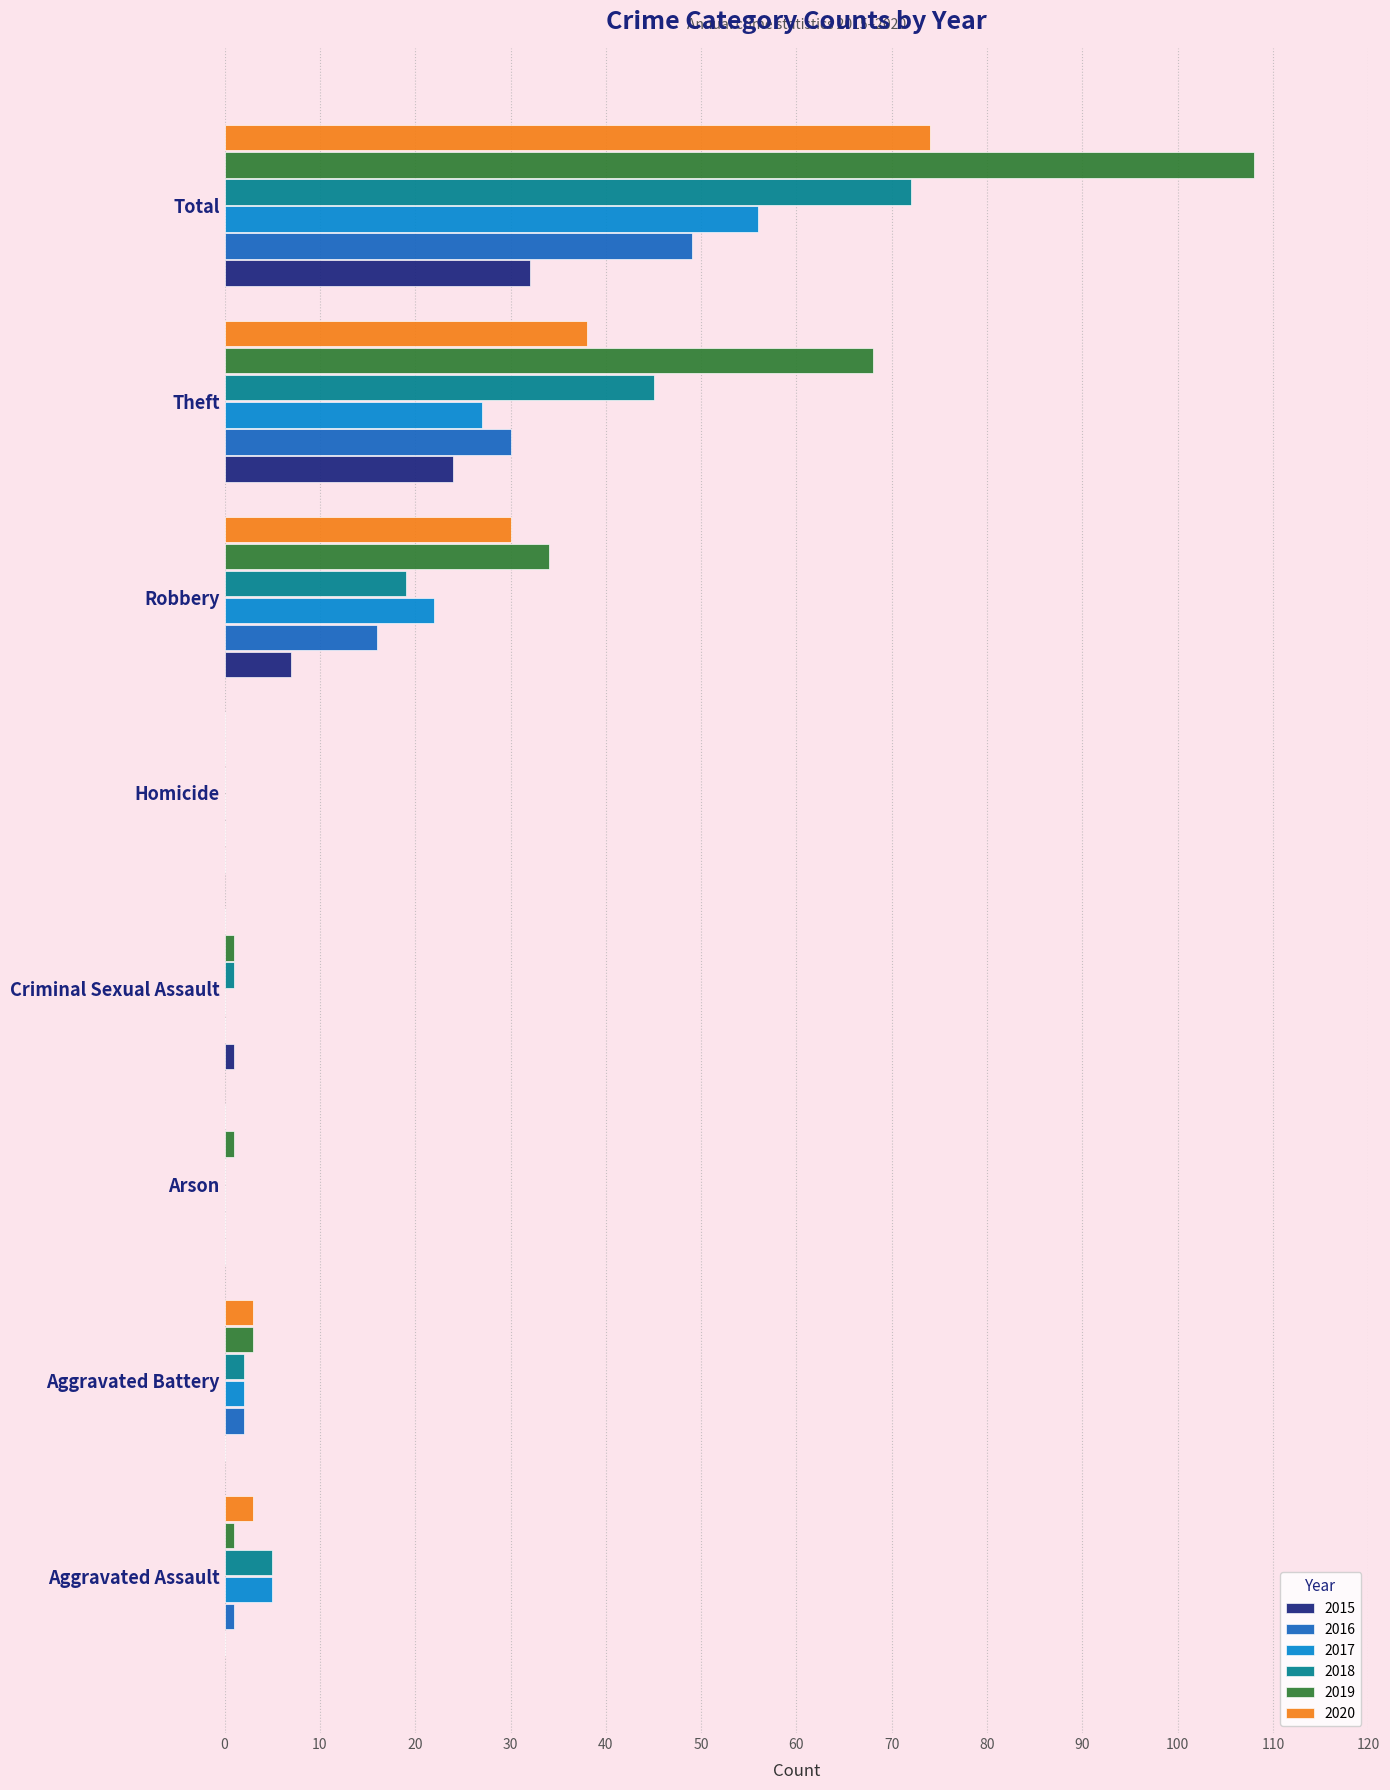

The 2017 series shows 40 at Theft. True or false?

False